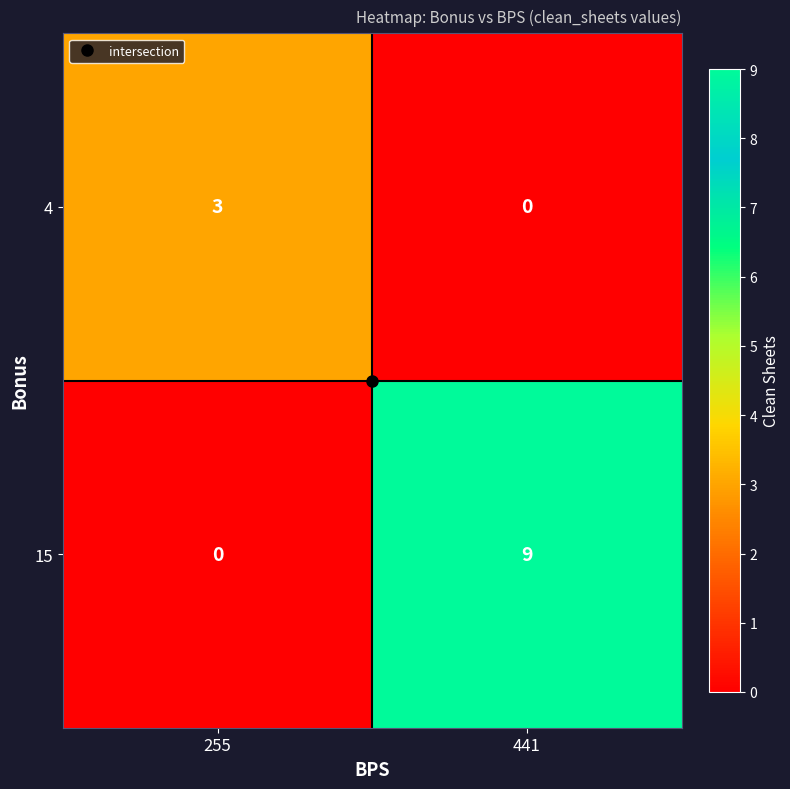

What is the maximum value shown in the chart?

9